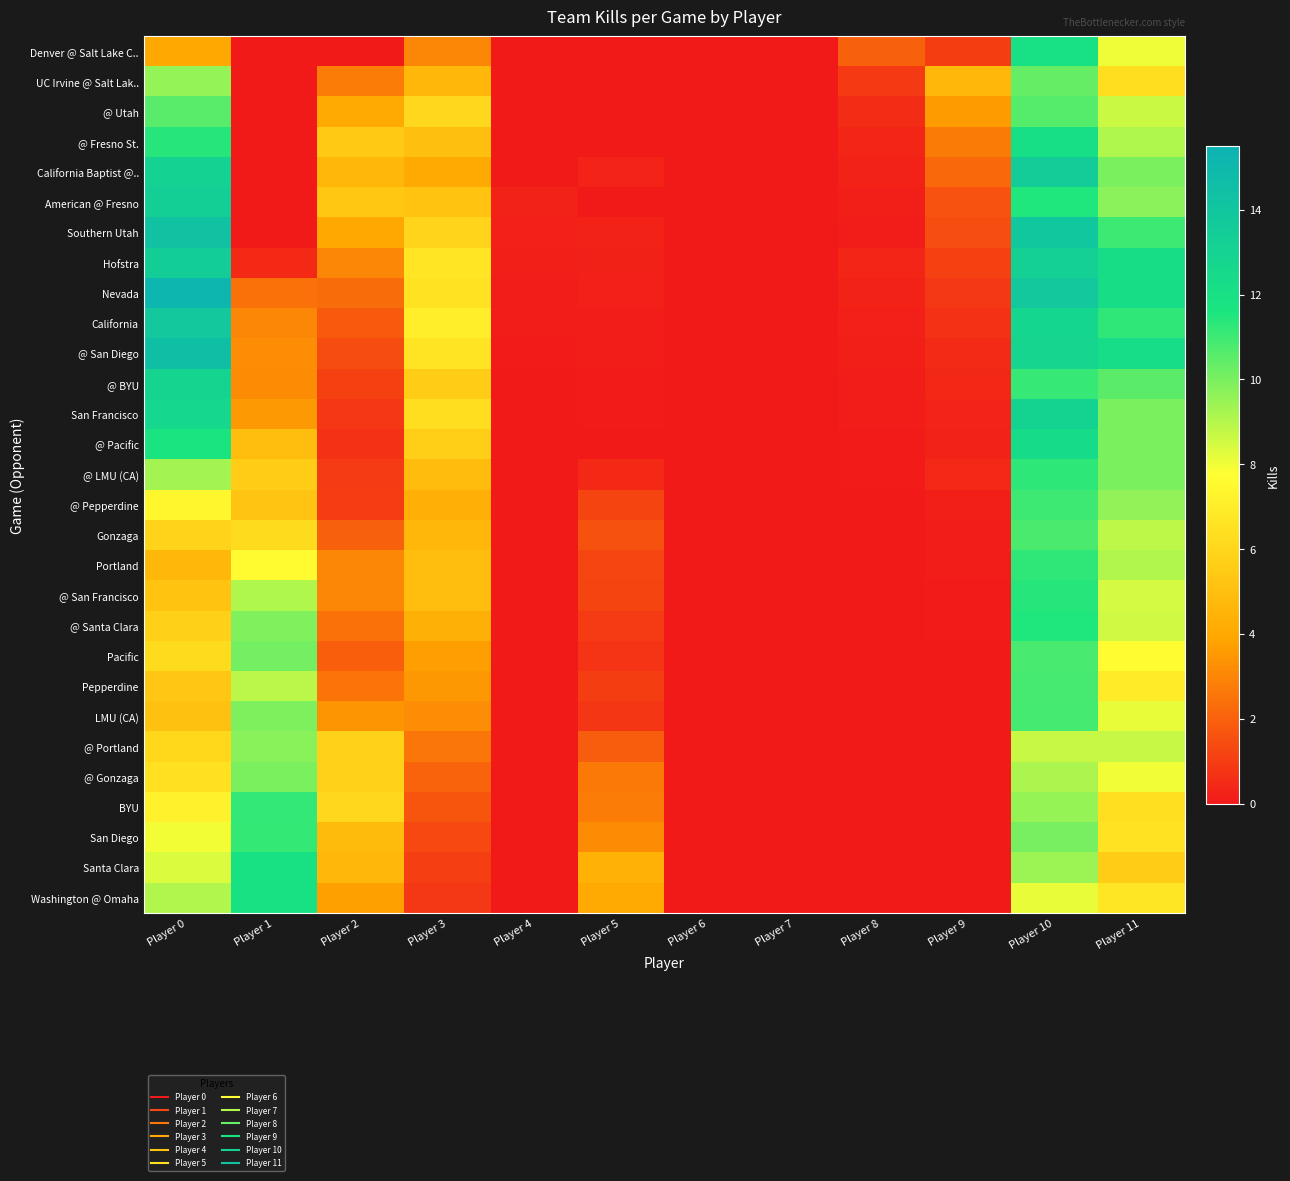

Reading right to left, transcribe all the data shown in this chart.

Denver @ Salt Lake C..: Player 11=8.0	Player 10=12.0	Player 9=1.0	Player 8=2.0	Player 7=0.0	Player 6=0.0	Player 5=0.0	Player 4=0.0	Player 3=3.0	Player 2=0.0	Player 1=0.0	Player 0=4.0
UC Irvine @ Salt Lak..: Player 11=6.3	Player 10=10.3	Player 9=4.7	Player 8=0.9	Player 7=0.0	Player 6=0.0	Player 5=0.0	Player 4=0.0	Player 3=4.7	Player 2=2.8	Player 1=0.0	Player 0=9.6
@ Utah: Player 11=8.7	Player 10=10.6	Player 9=3.6	Player 8=0.5	Player 7=0.0	Player 6=0.0	Player 5=0.0	Player 4=0.0	Player 3=6.0	Player 2=4.1	Player 1=0.0	Player 0=10.6
@ Fresno St.: Player 11=9.1	Player 10=12.1	Player 9=2.7	Player 8=0.3	Player 7=0.0	Player 6=0.0	Player 5=0.0	Player 4=0.0	Player 3=5.0	Player 2=5.4	Player 1=0.0	Player 0=11.4
California Baptist @..: Player 11=10.0	Player 10=13.6	Player 9=2.2	Player 8=0.2	Player 7=0.0	Player 6=0.0	Player 5=0.3	Player 4=0.0	Player 3=4.1	Player 2=4.7	Player 1=0.0	Player 0=13.1
American @ Fresno: Player 11=9.7	Player 10=11.5	Player 9=1.6	Player 8=0.2	Player 7=0.0	Player 6=0.0	Player 5=0.0	Player 4=0.3	Player 3=5.2	Player 2=5.3	Player 1=0.0	Player 0=13.3
Southern Utah: Player 11=11.0	Player 10=13.9	Player 9=1.4	Player 8=0.1	Player 7=0.0	Player 6=0.0	Player 5=0.3	Player 4=0.2	Player 3=5.9	Player 2=4.0	Player 1=0.0	Player 0=14.2
Hofstra: Player 11=12.2	Player 10=13.2	Player 9=1.1	Player 8=0.3	Player 7=0.0	Player 6=0.0	Player 5=0.2	Player 4=0.2	Player 3=6.6	Player 2=3.0	Player 1=0.5	Player 0=13.5
Nevada: Player 11=12.2	Player 10=13.9	Player 9=0.8	Player 8=0.3	Player 7=0.0	Player 6=0.0	Player 5=0.2	Player 4=0.1	Player 3=6.5	Player 2=2.3	Player 1=2.4	Player 0=15.2
California: Player 11=11.2	Player 10=12.8	Player 9=0.7	Player 8=0.2	Player 7=0.0	Player 6=0.0	Player 5=0.1	Player 4=0.1	Player 3=7.0	Player 2=1.8	Player 1=3.0	Player 0=13.8
@ San Diego: Player 11=12.3	Player 10=12.8	Player 9=0.5	Player 8=0.2	Player 7=0.0	Player 6=0.0	Player 5=0.1	Player 4=0.1	Player 3=6.6	Player 2=1.4	Player 1=3.2	Player 0=14.5
@ BYU: Player 11=10.5	Player 10=11.1	Player 9=0.4	Player 8=0.1	Player 7=0.0	Player 6=0.0	Player 5=0.1	Player 4=0.1	Player 3=5.6	Player 2=1.1	Player 1=3.2	Player 0=12.9
San Francisco: Player 11=10.0	Player 10=13.0	Player 9=0.3	Player 8=0.1	Player 7=0.0	Player 6=0.0	Player 5=0.1	Player 4=0.0	Player 3=6.3	Player 2=0.9	Player 1=3.6	Player 0=12.7
@ Pacific: Player 11=10.0	Player 10=12.4	Player 9=0.3	Player 8=0.1	Player 7=0.0	Player 6=0.0	Player 5=0.1	Player 4=0.0	Player 3=5.6	Player 2=0.7	Player 1=4.9	Player 0=11.7
@ LMU (CA): Player 11=10.0	Player 10=11.3	Player 9=0.4	Player 8=0.1	Player 7=0.0	Player 6=0.0	Player 5=0.5	Player 4=0.0	Player 3=4.9	Player 2=1.0	Player 1=5.6	Player 0=9.3
@ Pepperdine: Player 11=9.6	Player 10=11.0	Player 9=0.2	Player 8=0.0	Player 7=0.0	Player 6=0.0	Player 5=1.2	Player 4=0.0	Player 3=4.3	Player 2=1.0	Player 1=5.2	Player 0=7.4
Gonzaga: Player 11=8.8	Player 10=10.8	Player 9=0.1	Player 8=0.0	Player 7=0.0	Player 6=0.0	Player 5=1.6	Player 4=0.0	Player 3=4.6	Player 2=2.0	Player 1=6.2	Player 0=5.9
Portland: Player 11=9.1	Player 10=11.2	Player 9=0.1	Player 8=0.0	Player 7=0.0	Player 6=0.0	Player 5=1.2	Player 4=0.0	Player 3=4.9	Player 2=3.0	Player 1=7.6	Player 0=4.7
@ San Francisco: Player 11=8.5	Player 10=11.4	Player 9=0.1	Player 8=0.0	Player 7=0.0	Player 6=0.0	Player 5=1.2	Player 4=0.0	Player 3=4.9	Player 2=3.0	Player 1=9.1	Player 0=5.1
@ Santa Clara: Player 11=8.6	Player 10=11.5	Player 9=0.1	Player 8=0.0	Player 7=0.0	Player 6=0.0	Player 5=1.0	Player 4=0.0	Player 3=4.3	Player 2=2.4	Player 1=9.9	Player 0=5.7
Pacific: Player 11=7.6	Player 10=10.8	Player 9=0.1	Player 8=0.0	Player 7=0.0	Player 6=0.0	Player 5=0.8	Player 4=0.0	Player 3=3.7	Player 2=1.9	Player 1=10.1	Player 0=6.2
Pepperdine: Player 11=6.9	Player 10=10.8	Player 9=0.0	Player 8=0.0	Player 7=0.0	Player 6=0.0	Player 5=1.0	Player 4=0.0	Player 3=3.5	Player 2=2.5	Player 1=8.9	Player 0=5.3
LMU (CA): Player 11=8.1	Player 10=10.9	Player 9=0.0	Player 8=0.0	Player 7=0.0	Player 6=0.0	Player 5=0.8	Player 4=0.0	Player 3=3.2	Player 2=3.4	Player 1=9.9	Player 0=5.1
@ Portland: Player 11=8.7	Player 10=8.7	Player 9=0.0	Player 8=0.0	Player 7=0.0	Player 6=0.0	Player 5=1.8	Player 4=0.0	Player 3=2.6	Player 2=5.8	Player 1=9.7	Player 0=6.1
@ Gonzaga: Player 11=8.0	Player 10=9.2	Player 9=0.0	Player 8=0.0	Player 7=0.0	Player 6=0.0	Player 5=2.7	Player 4=0.0	Player 3=2.1	Player 2=5.8	Player 1=10.0	Player 0=6.5
BYU: Player 11=6.4	Player 10=9.5	Player 9=0.0	Player 8=0.0	Player 7=0.0	Player 6=0.0	Player 5=2.7	Player 4=0.0	Player 3=1.6	Player 2=6.0	Player 1=11.2	Player 0=7.2
San Diego: Player 11=6.5	Player 10=10.0	Player 9=0.0	Player 8=0.0	Player 7=0.0	Player 6=0.0	Player 5=3.2	Player 4=0.0	Player 3=1.3	Player 2=4.8	Player 1=11.2	Player 0=7.9
Santa Clara: Player 11=5.6	Player 10=9.4	Player 9=0.0	Player 8=0.0	Player 7=0.0	Player 6=0.0	Player 5=4.4	Player 4=0.0	Player 3=1.1	Player 2=4.7	Player 1=11.9	Player 0=8.3
Washington @ Omaha: Player 11=6.7	Player 10=8.1	Player 9=0.0	Player 8=0.0	Player 7=0.0	Player 6=0.0	Player 5=4.1	Player 4=0.0	Player 3=0.8	Player 2=3.7	Player 1=11.9	Player 0=9.1